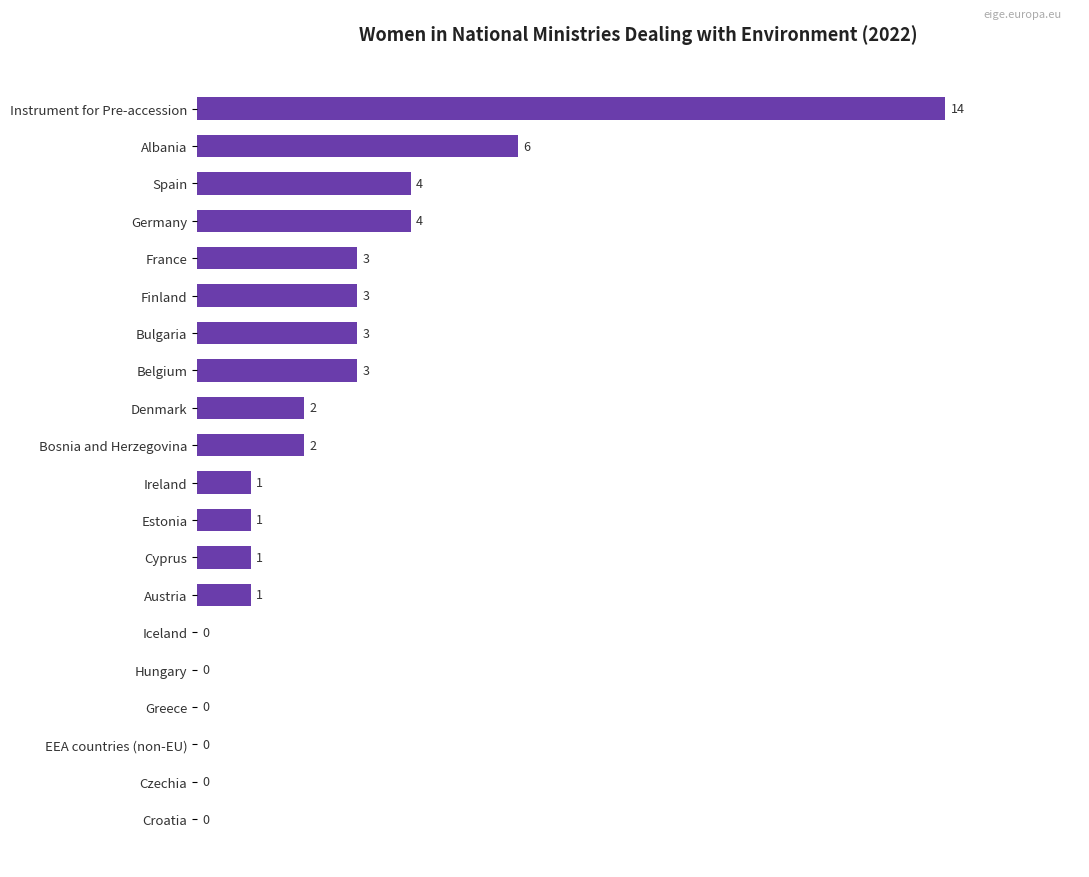

Between France and Ireland, which is larger?

France